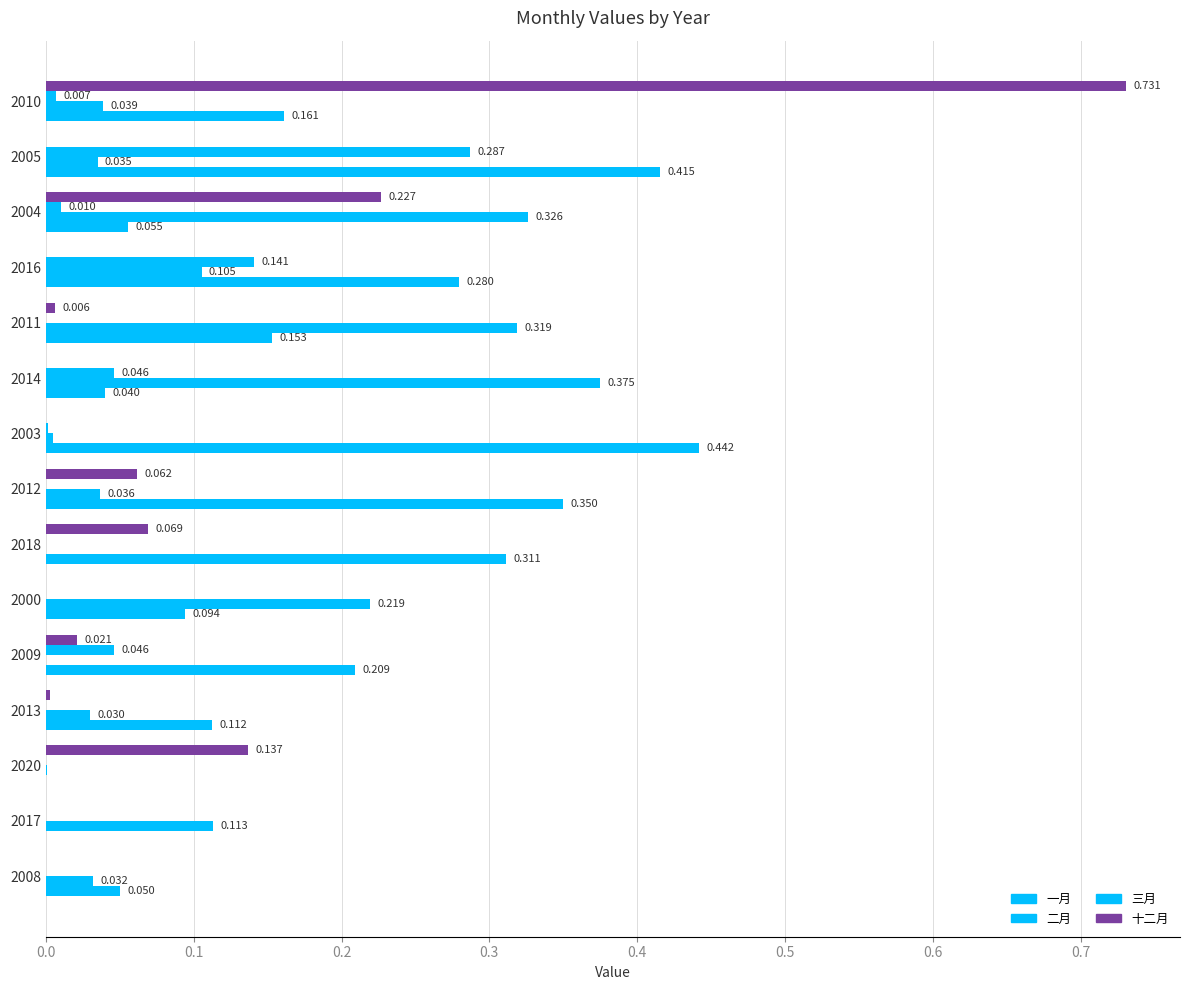

How many values in the 三月 series exceed 0?

7